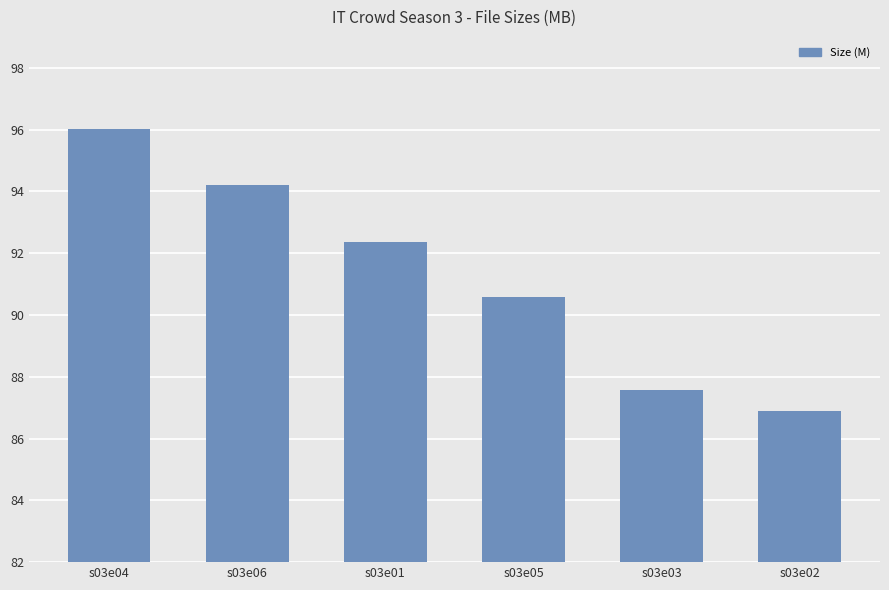

What is the label of the 6th bar from the right?

s03e04